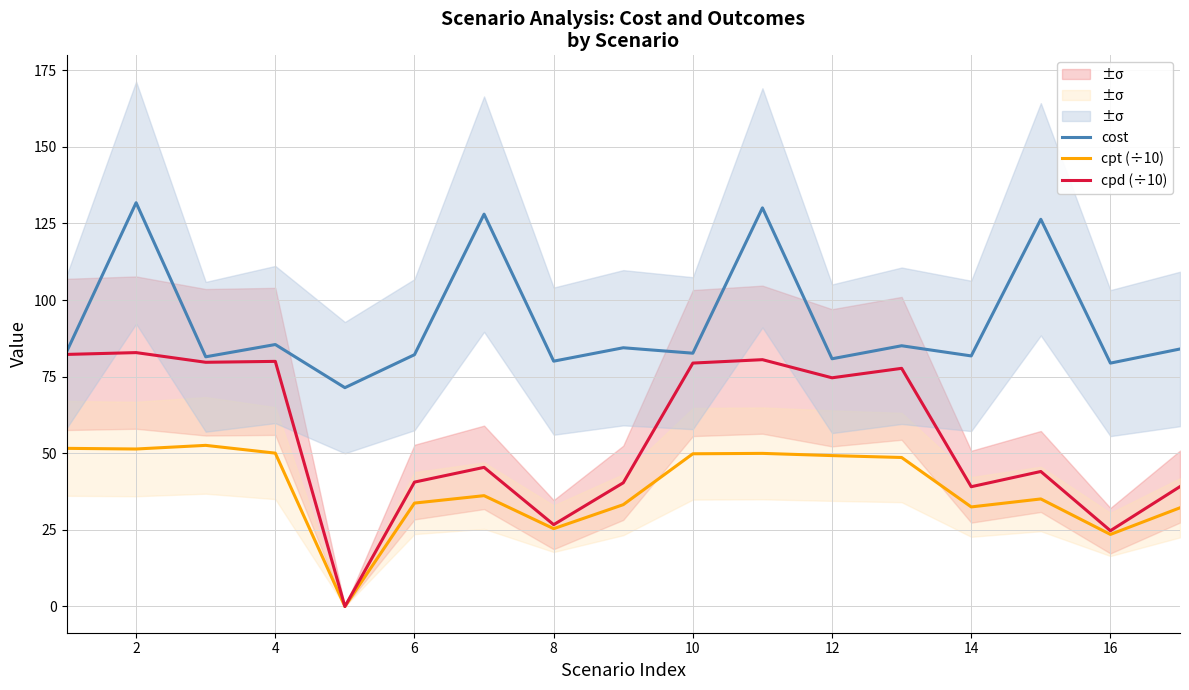

Reading left to right, transcribe all the data shown in this chart.

cost: 83.1	131.8	81.5	85.5	71.4	82.2	128.0	80.1	84.4	82.7	130.1	80.8	85.1	81.8	126.4	79.4	84.0
cpt (÷10): 51.6	51.4	52.6	50.0	0.0	33.7	36.2	25.4	33.2	49.8	50.0	49.2	48.6	32.5	35.1	23.5	32.2
cpd (÷10): 82.3	82.9	79.7	80.0	0.0	40.6	45.4	26.7	40.4	79.4	80.5	74.6	77.7	39.1	44.1	24.7	39.1